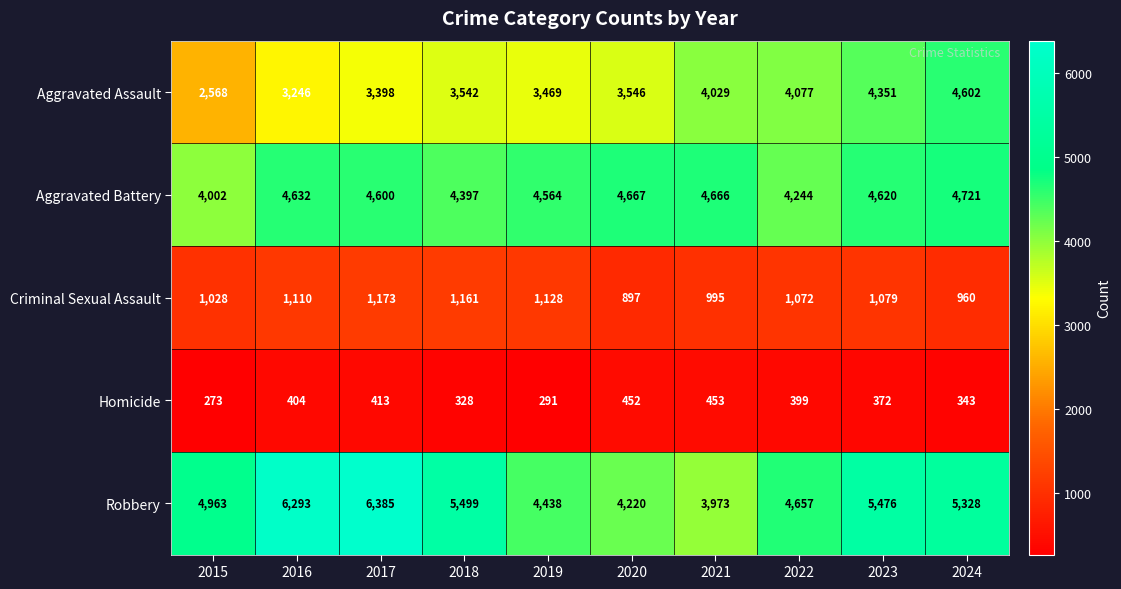

At which label does Robbery first exceed 5328?

2016